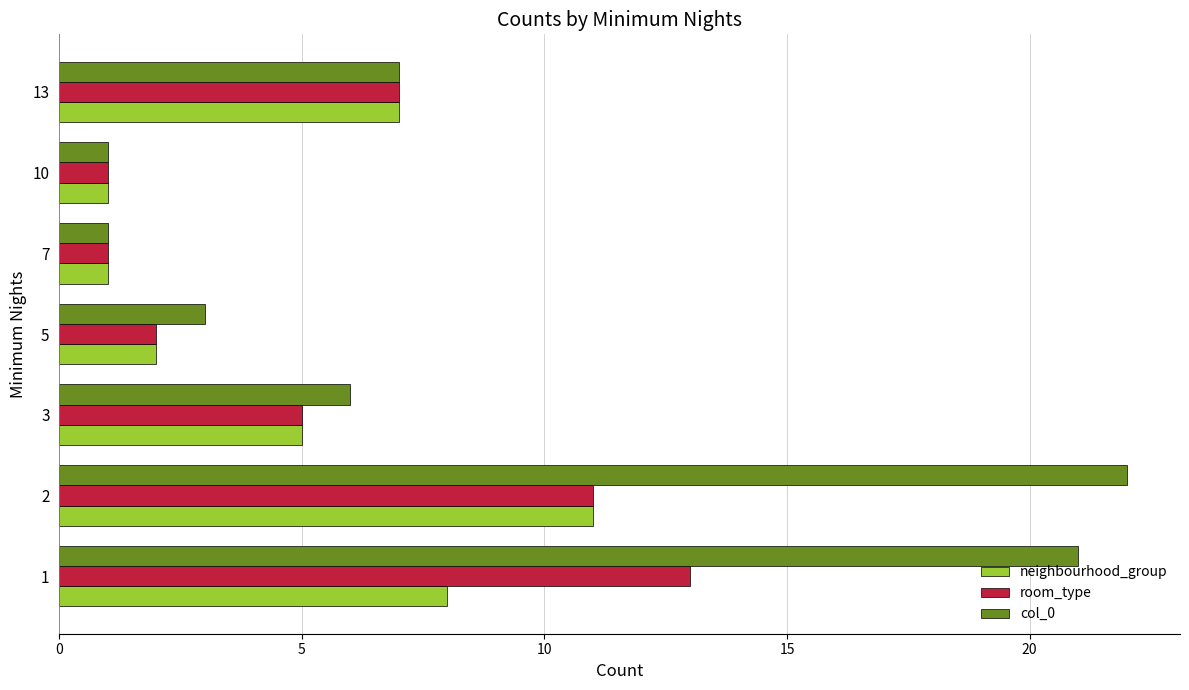

How many series are shown in this chart?

3